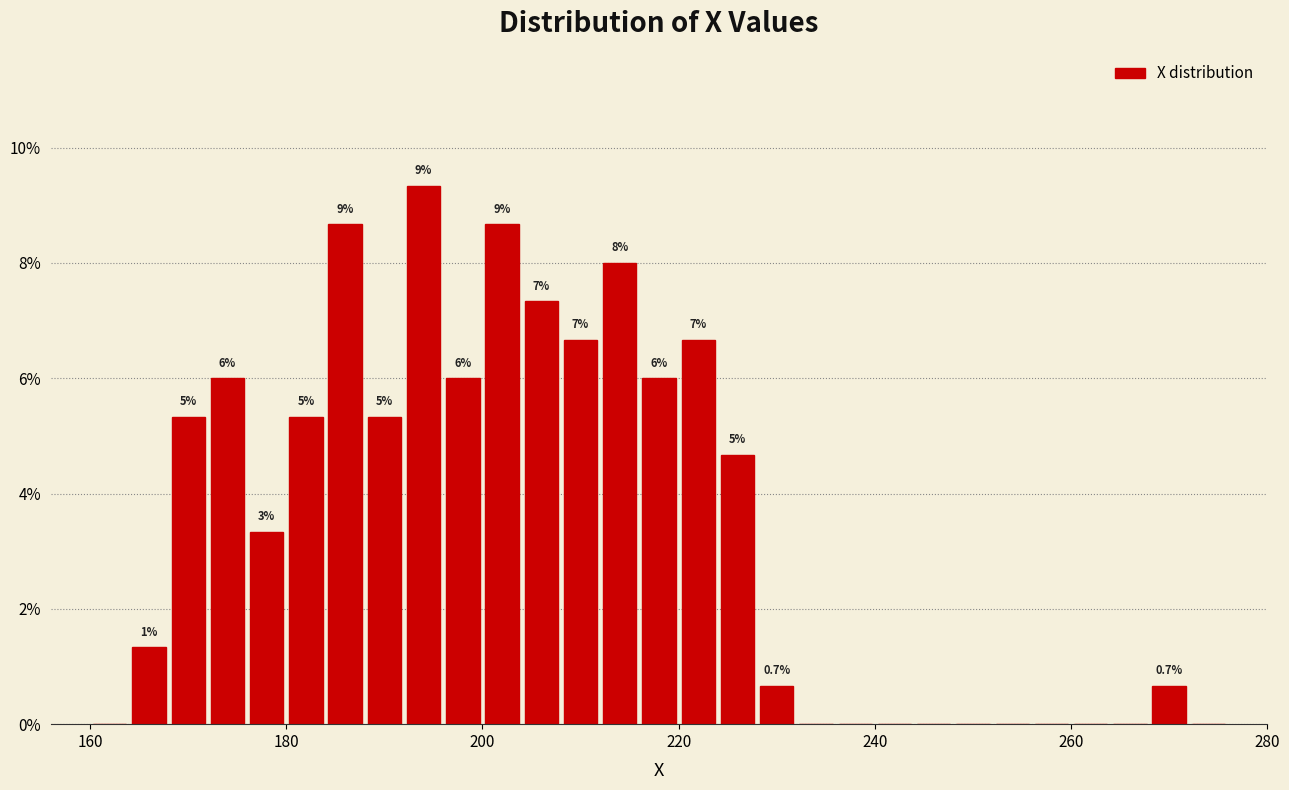

Read against the x-axis, roughly where is the centre of the tallest bar?

194